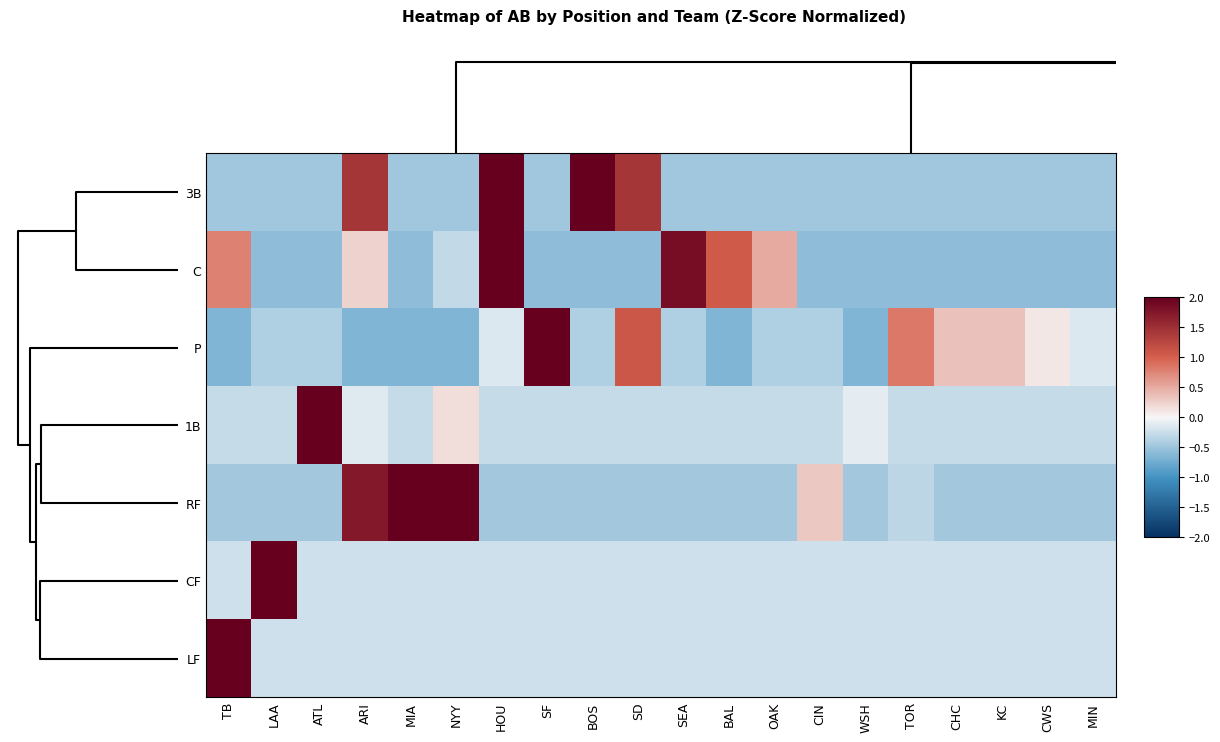

At how many categories does at least one series exceed 3?

5